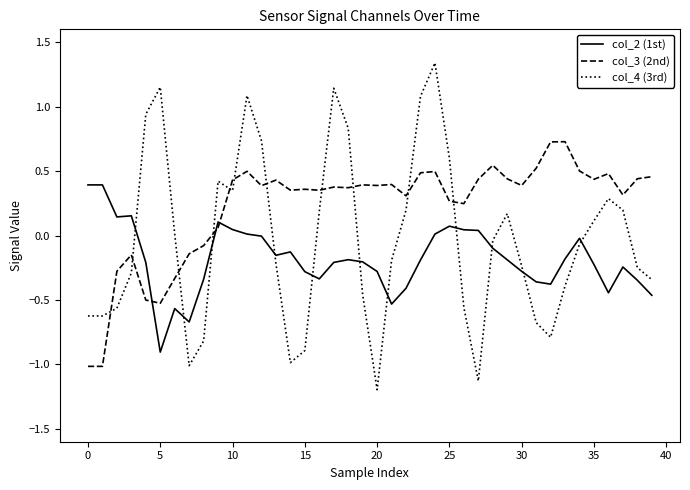

After their last crossing, which series has the higher values: col_3 (2nd) or col_4 (3rd)?

col_3 (2nd)